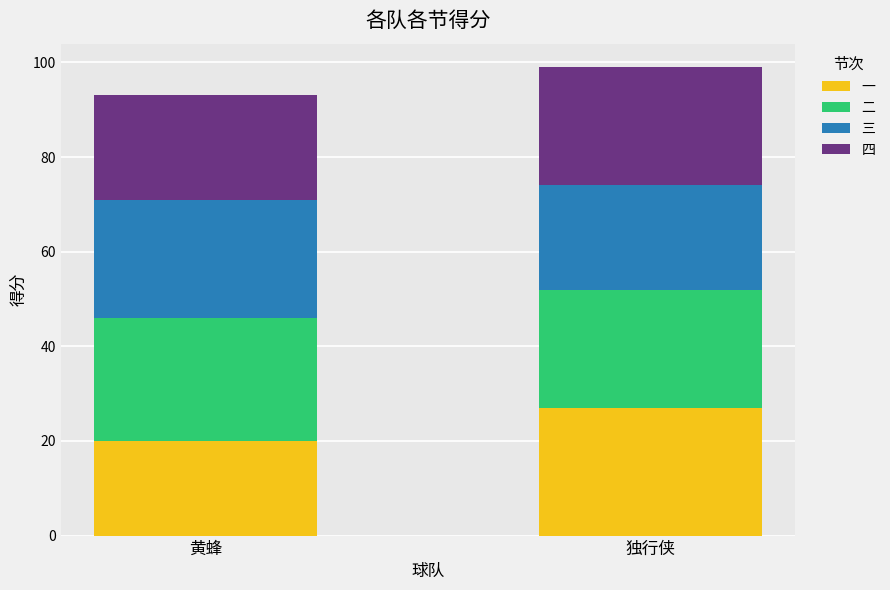

The 一 series shows 27 at 独行侠. True or false?

True